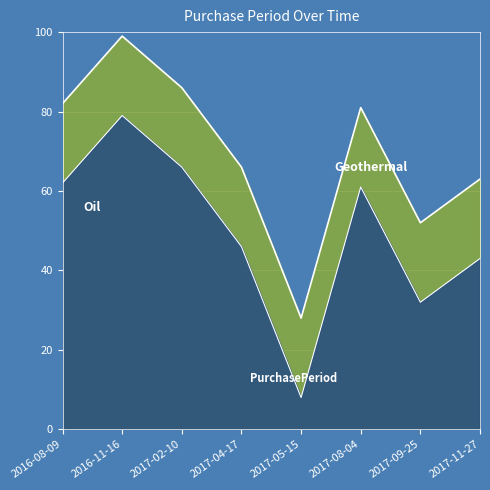

The chart shows a value of 107 at 2017-04-17. True or false?

False